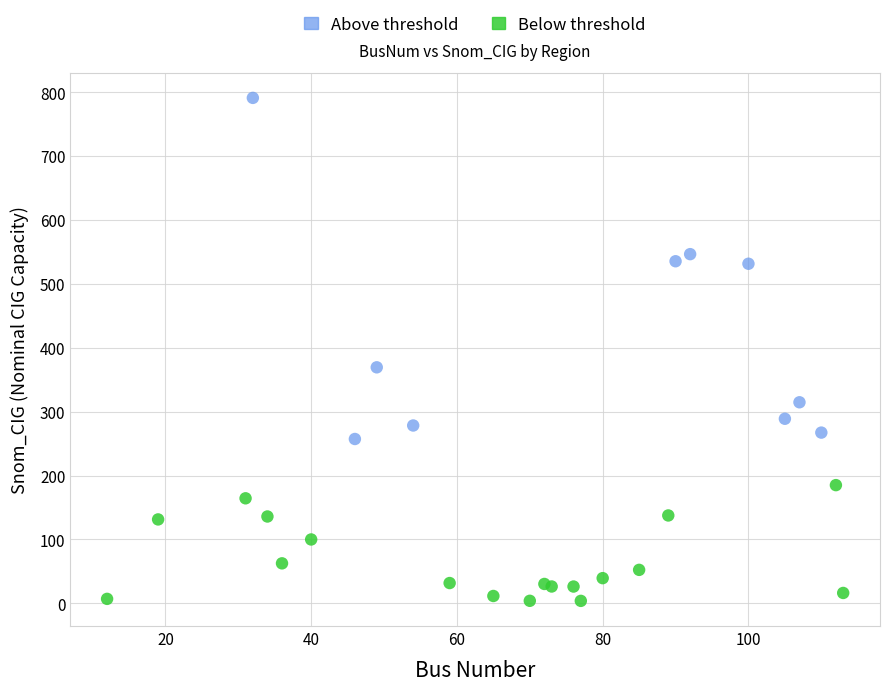

Which series has the largest Y range (max minus min)?

Above threshold